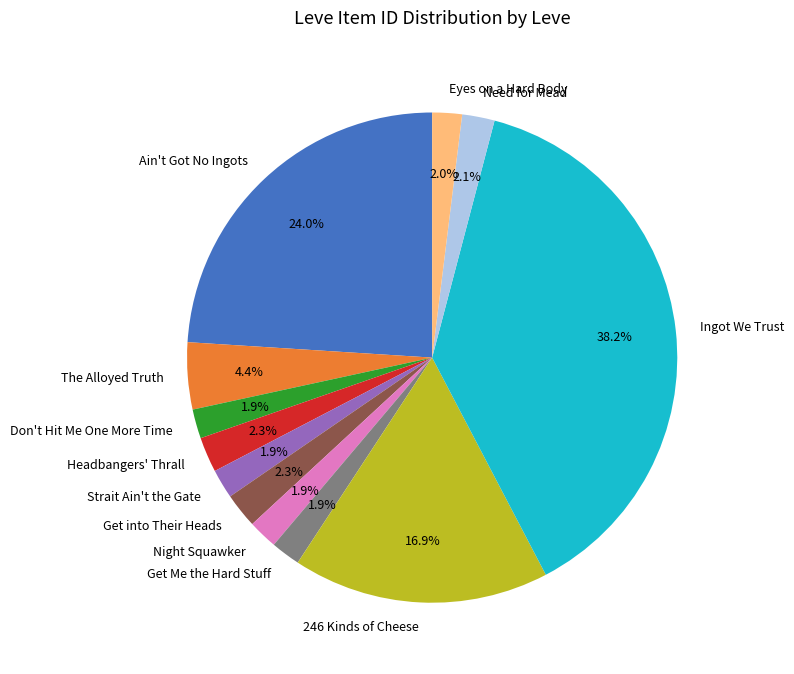

Do Don't Hit Me One More Time and Strait Ain't the Gate together represent more than half of the pie?

No